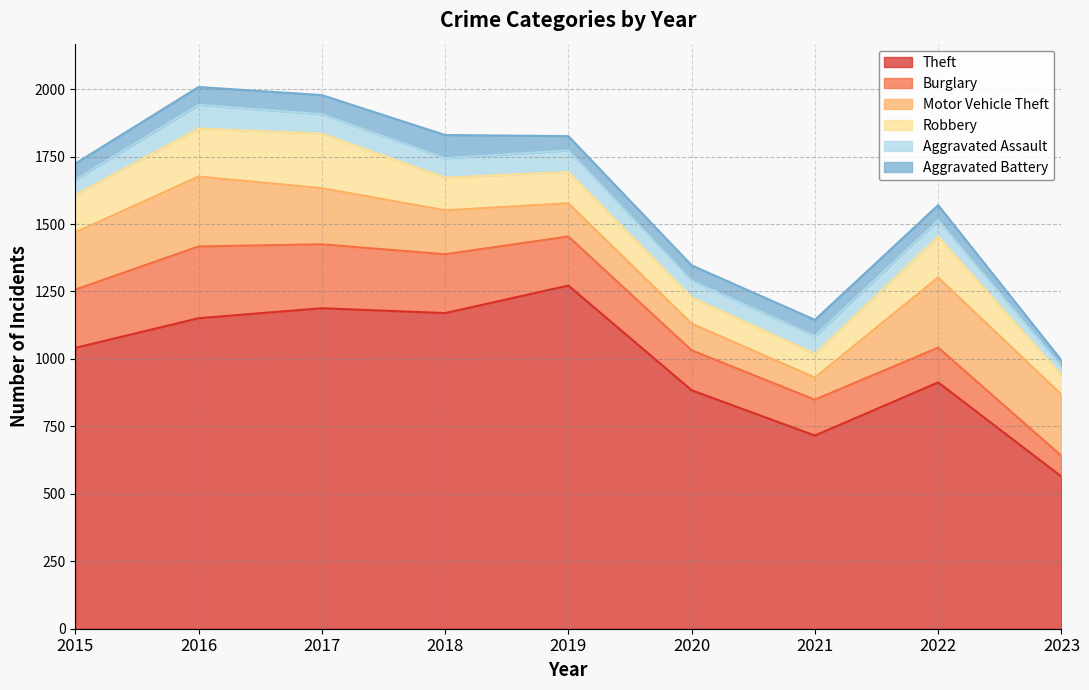

How many series are shown in this chart?

6